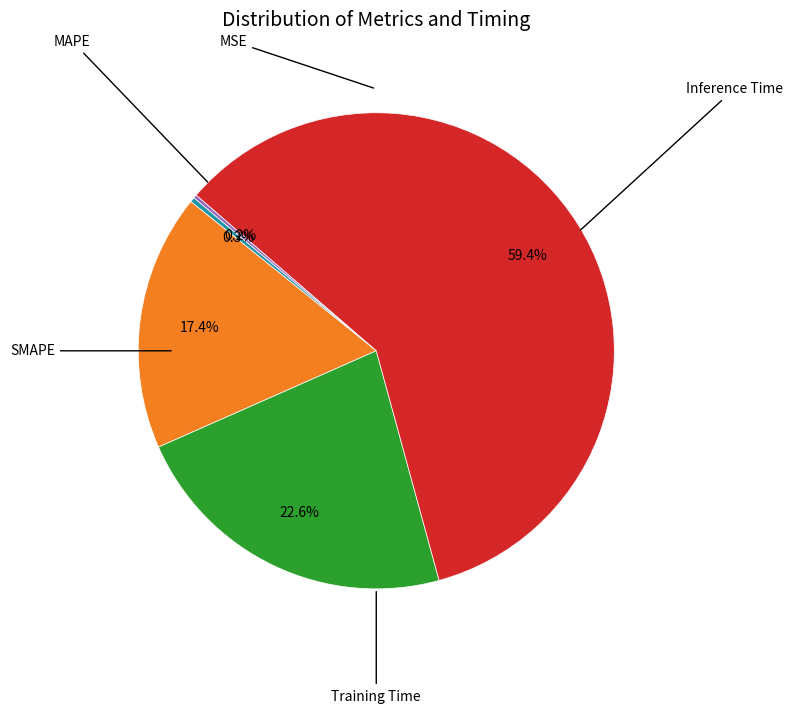

Is there any slice that represents more than half of the pie?

Yes